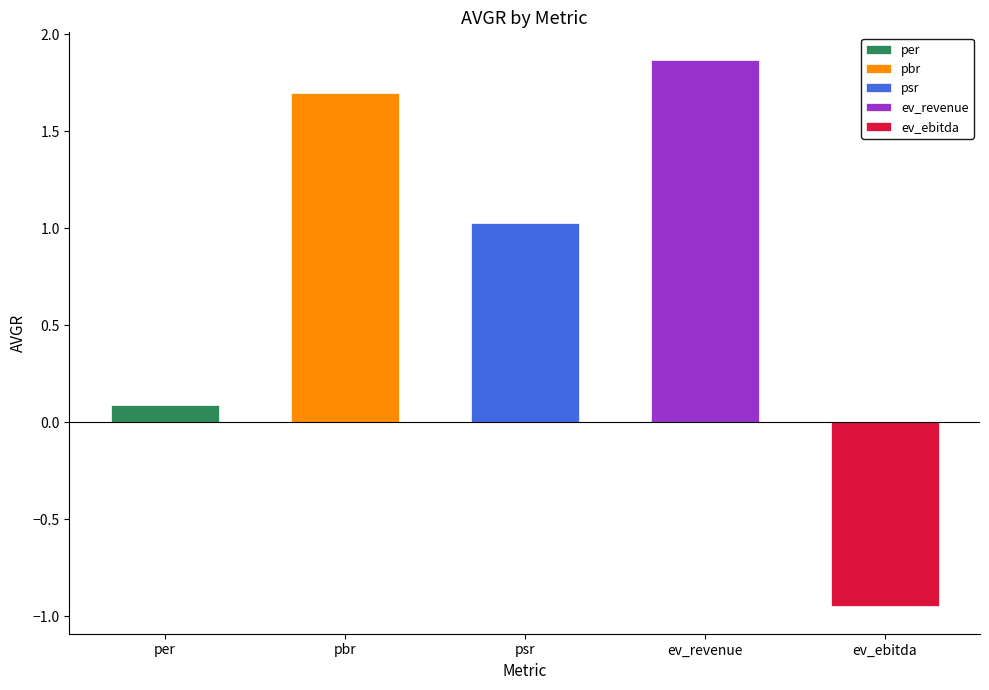

What is the change in value from pbr to ev_ebitda?

-2.6